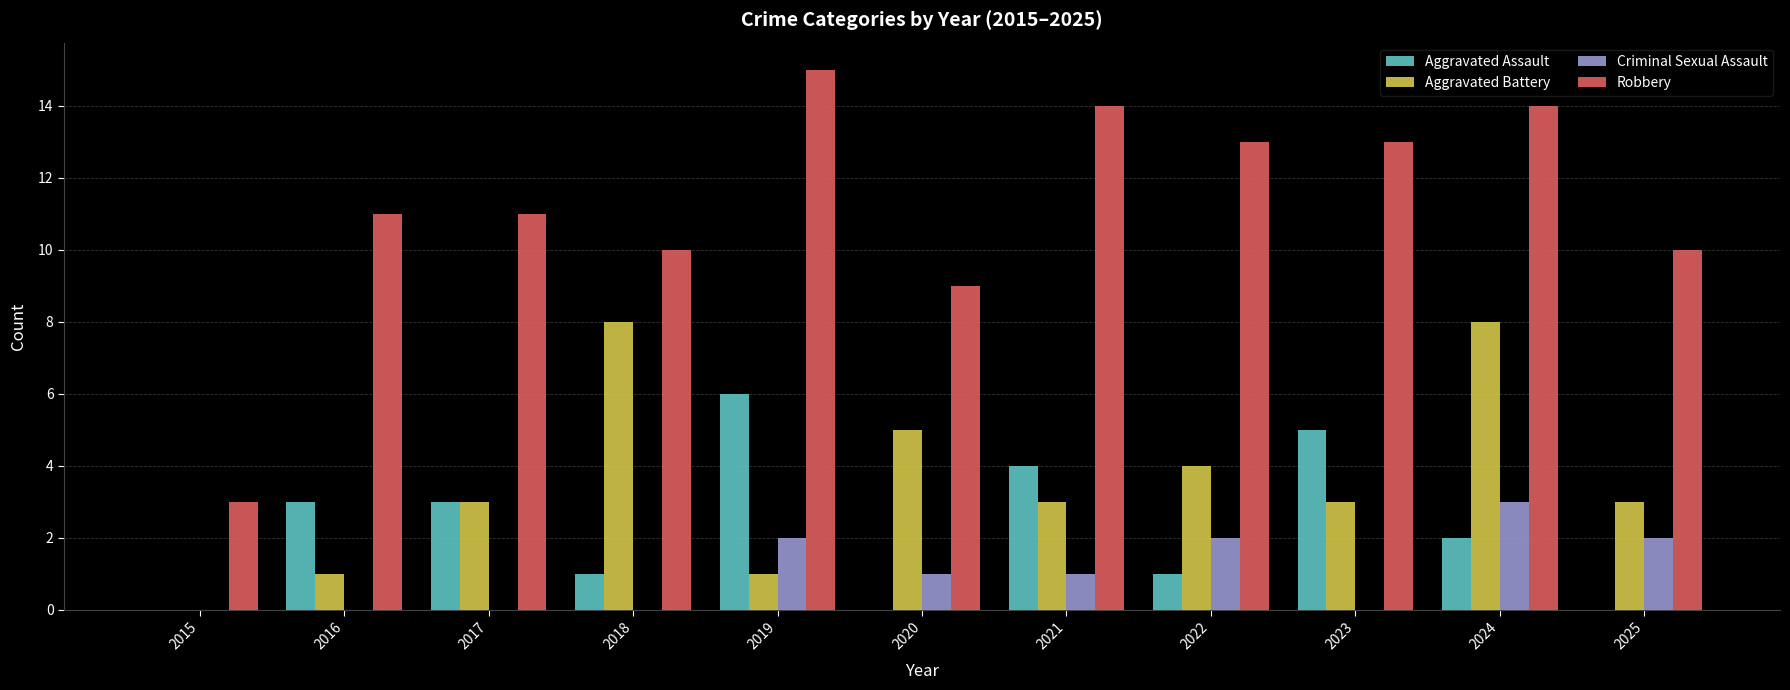

The Aggravated Assault series shows 3 at 2016. True or false?

True